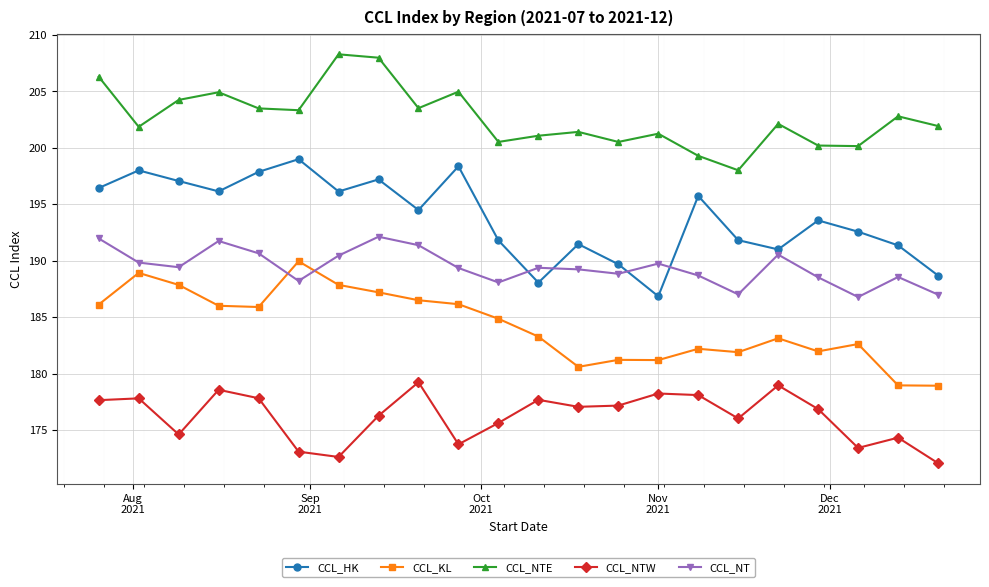

What is the average value of the CCL_NTE series?

202.6